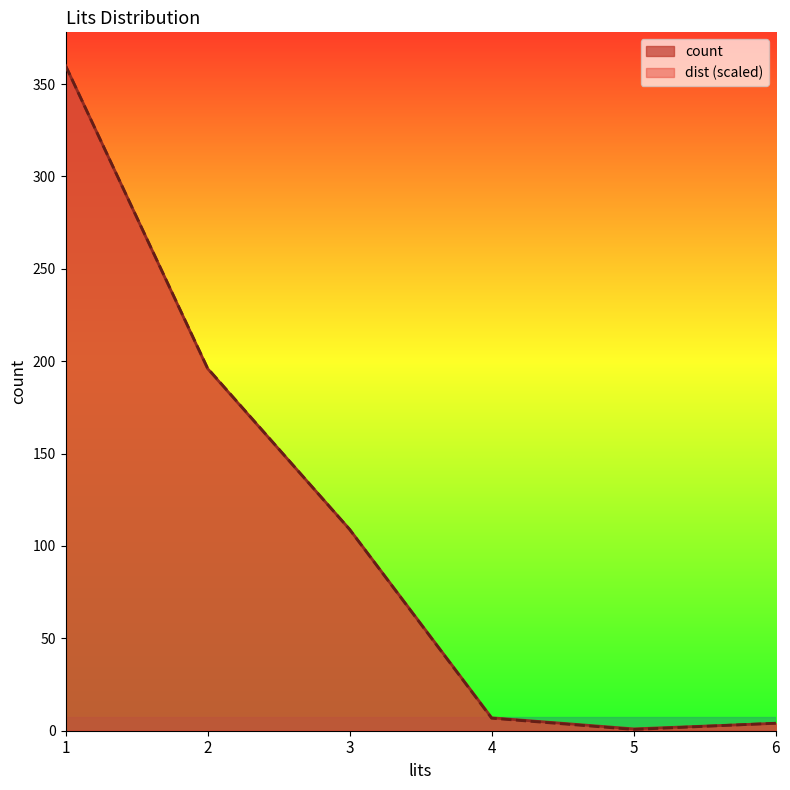

Is it true that dist equals 12.0 at 4?

False